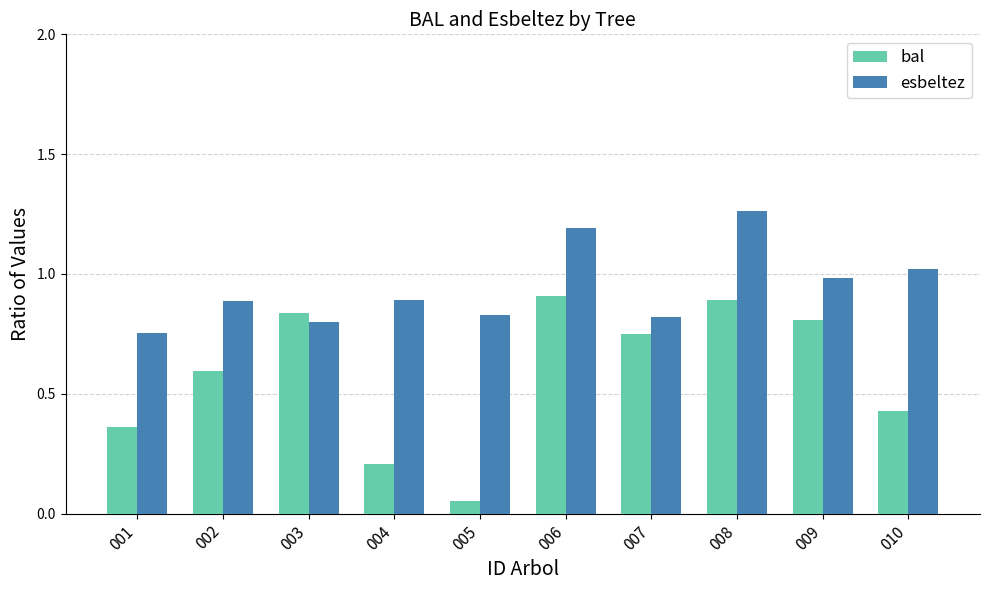

At which label is bal closest to 0?

005